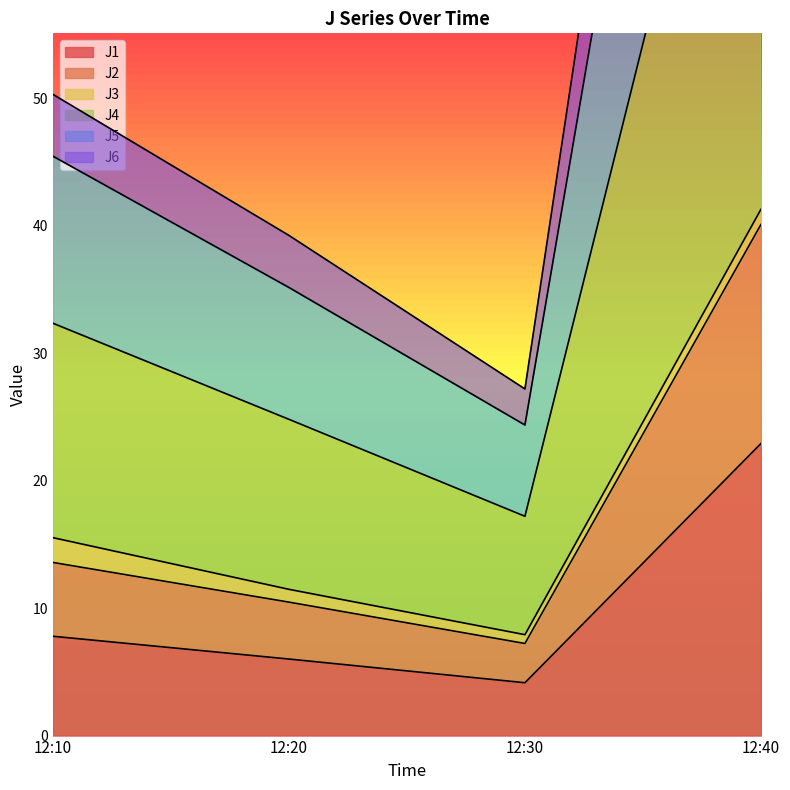

What is the average value of the J5 series?

59.4